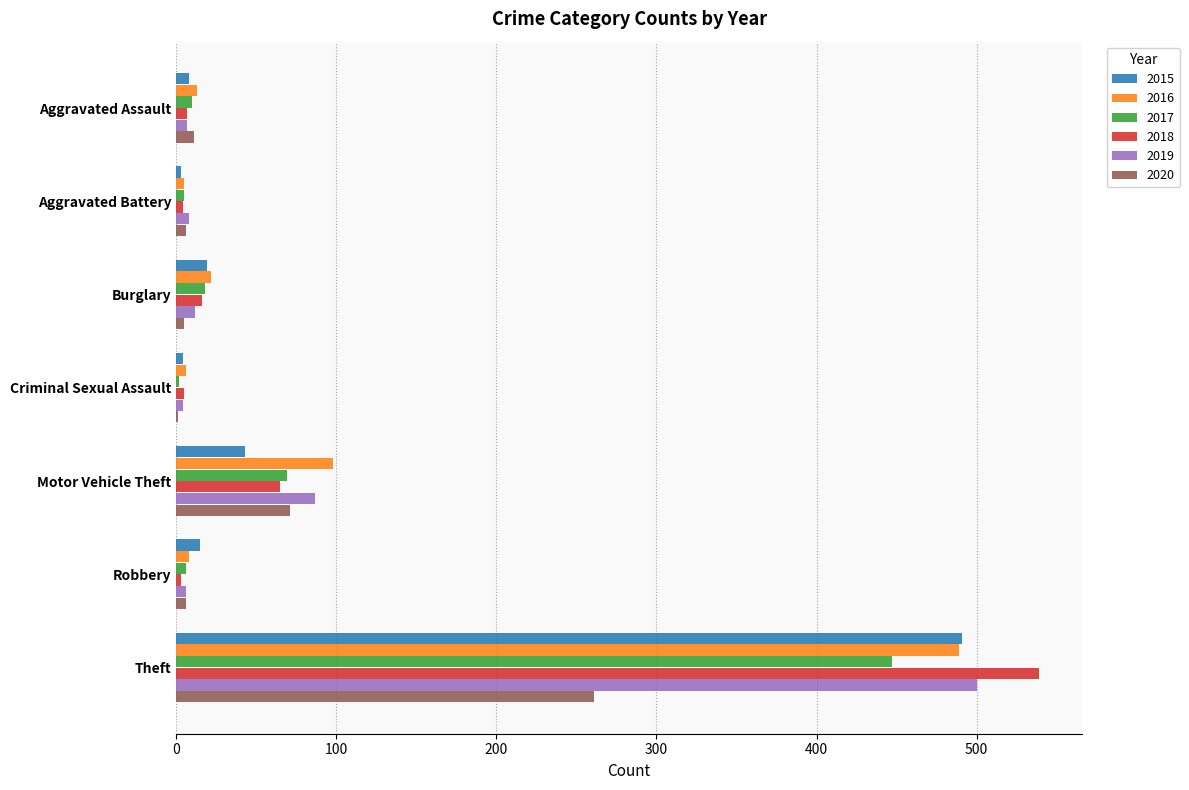

What is the approximate value of 2017 at Burglary?

18